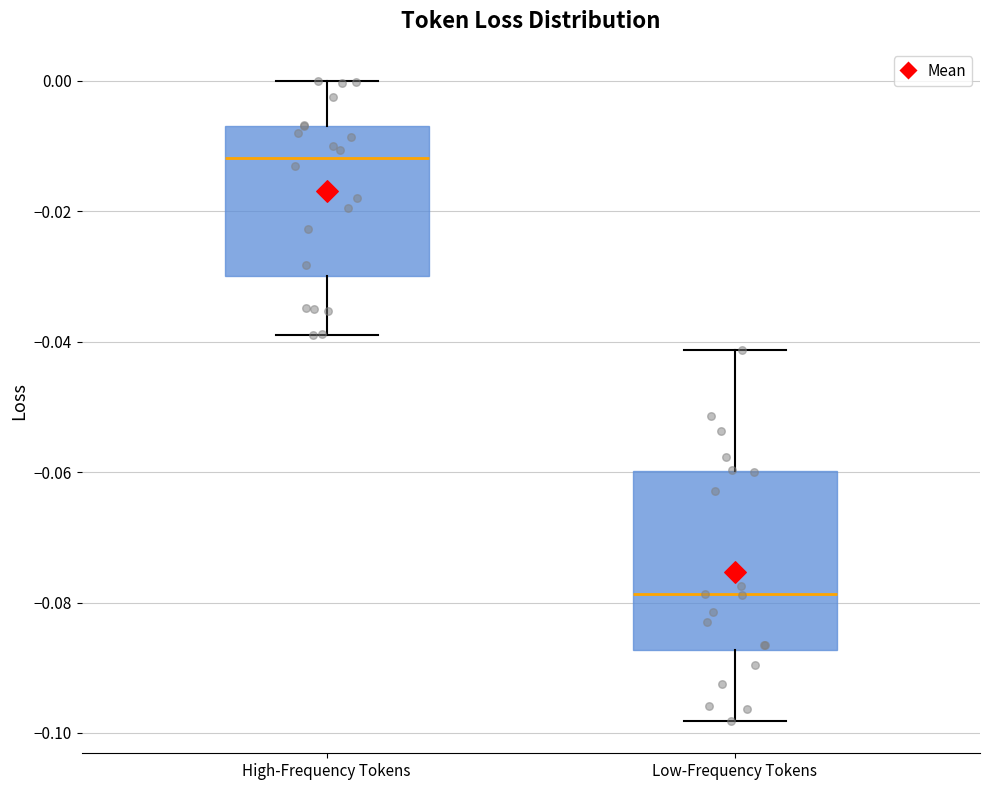

Which box's median line is the lowest?

Low-Frequency Tokens